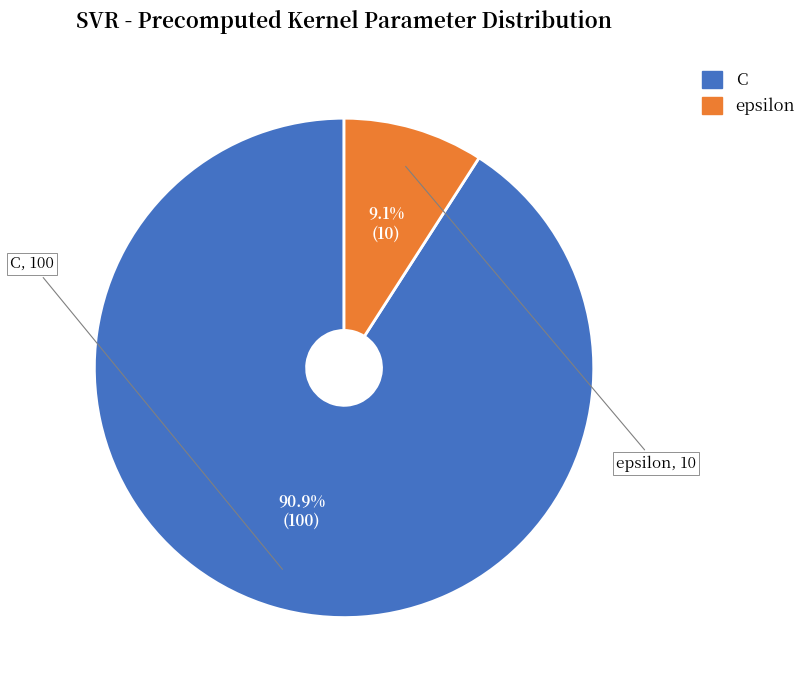

Between epsilon and C, which is larger?

C